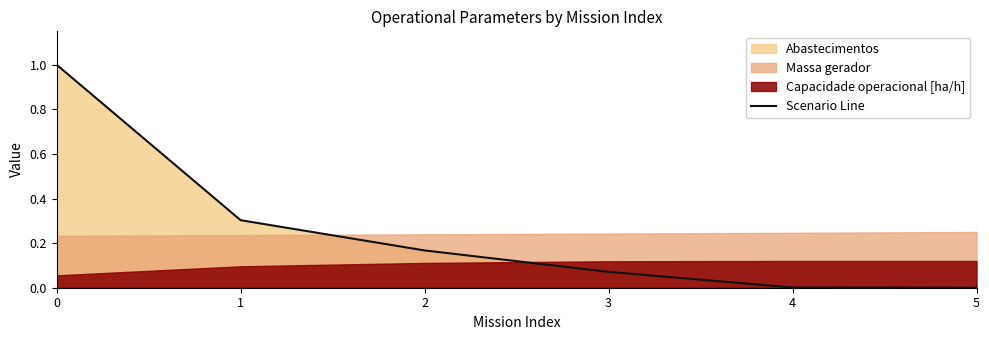

Reading left to right, what are all the values shown in this chart?

0=1.0	1=0.3	2=0.2	3=0.1	4=0.0	5=0.0